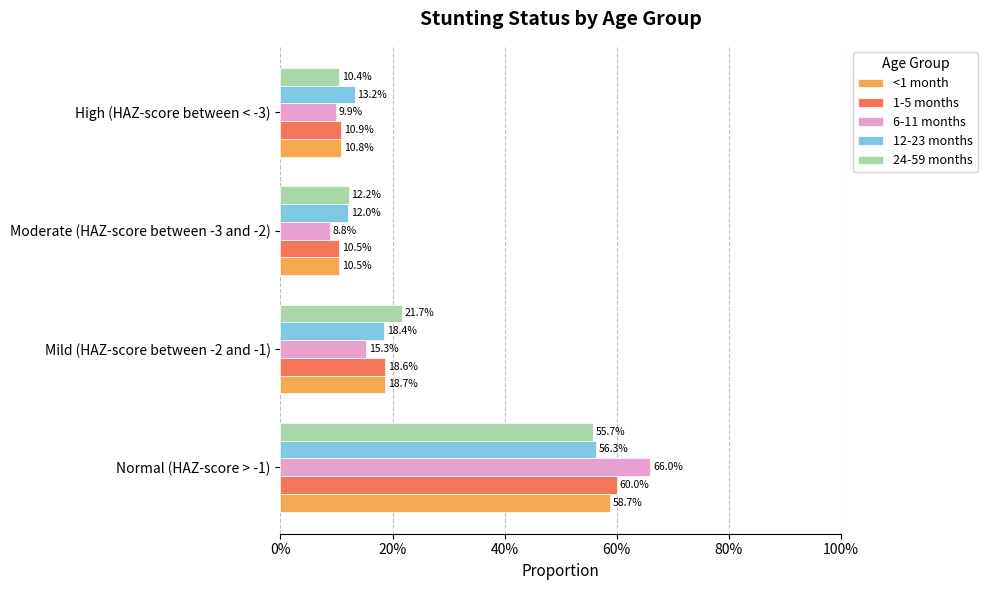

At how many categories does at least one series exceed 0?

4